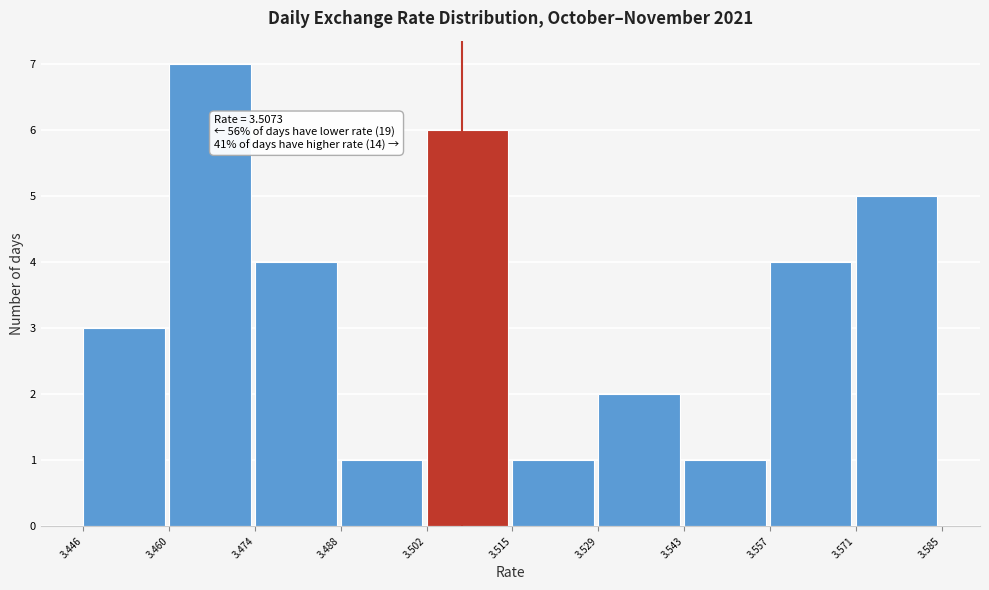

Over which range of the x-axis is the bar tallest?

3.460 to 3.474